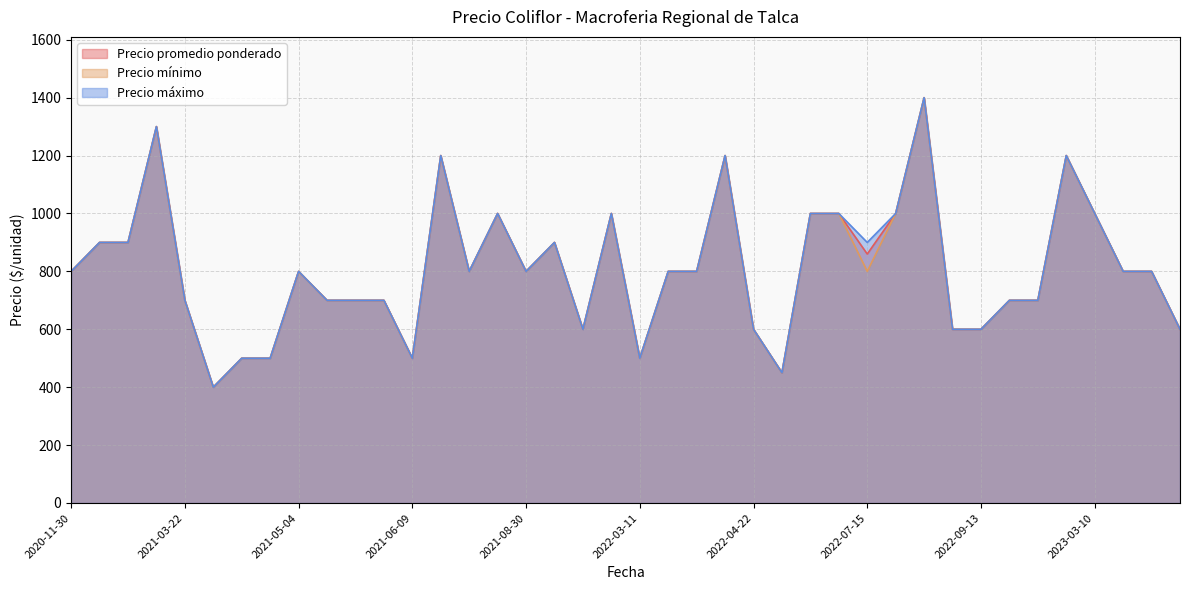

Between 2022-07-27 and 2022-09-22, which series saw the biggest shift?

Precio promedio ponderado